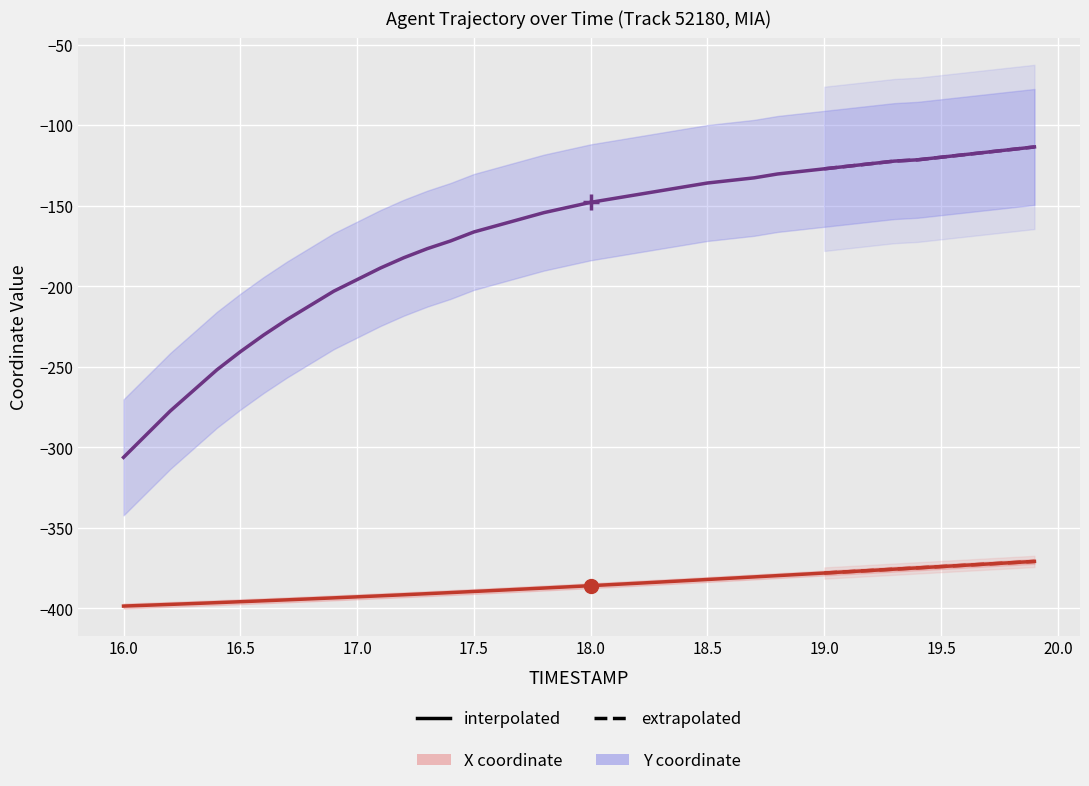

What is the maximum value for X coordinate?

-371.0